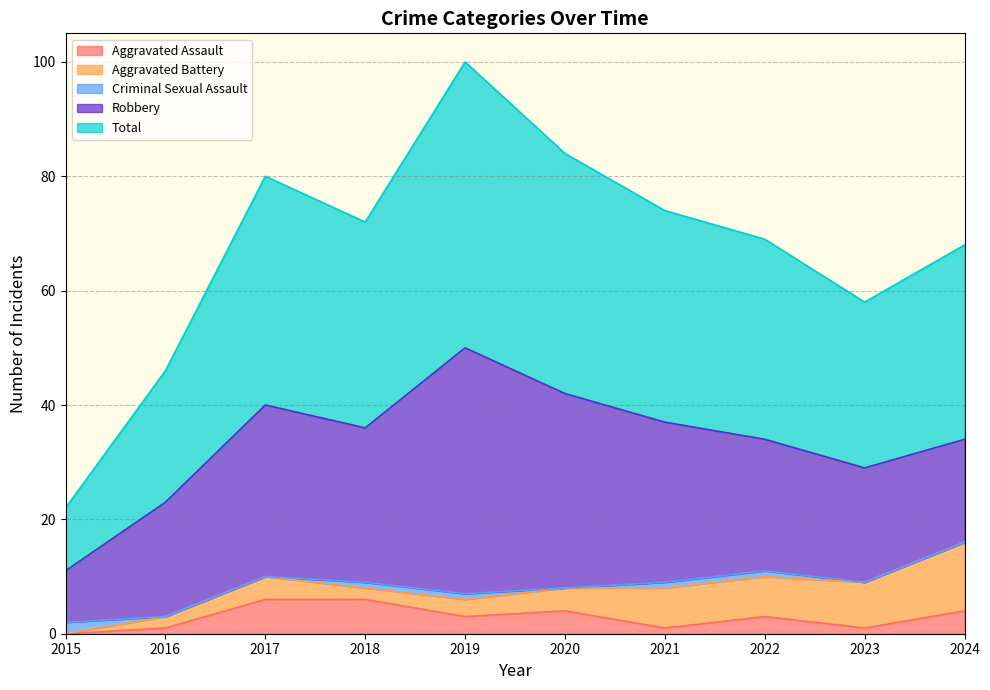

Which series changed the most between 2016 and 2020?

Total